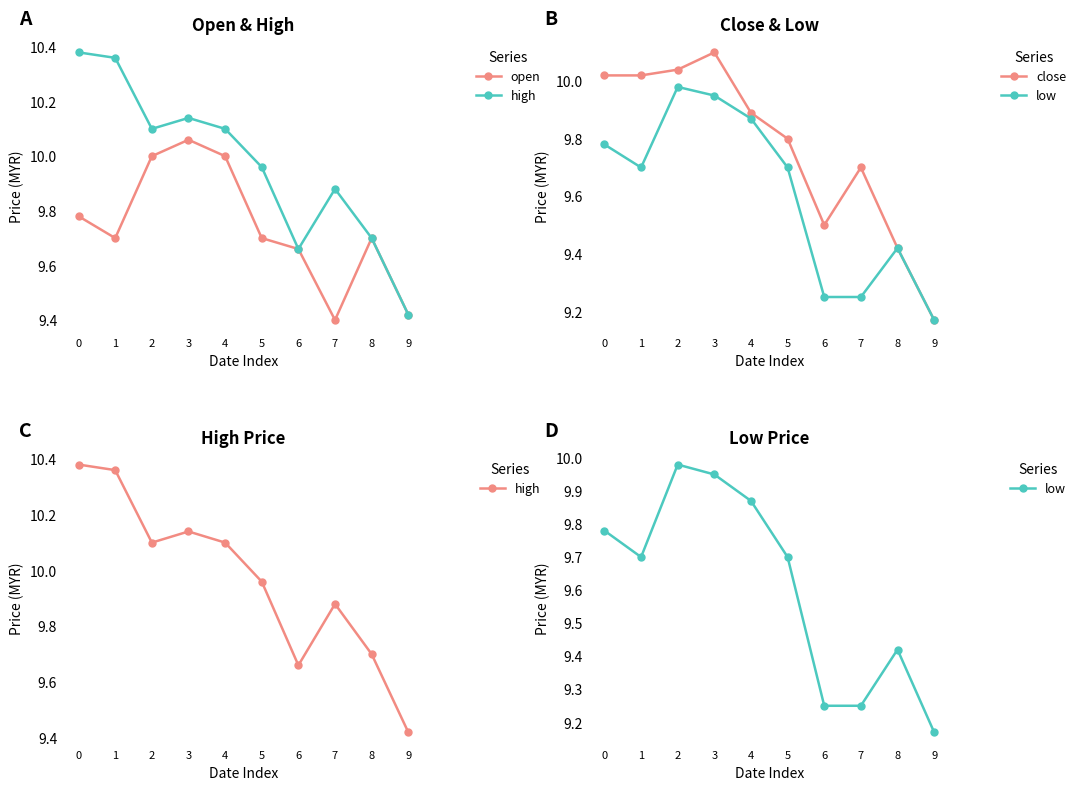

Is this an area chart (filled region under the line)?

No